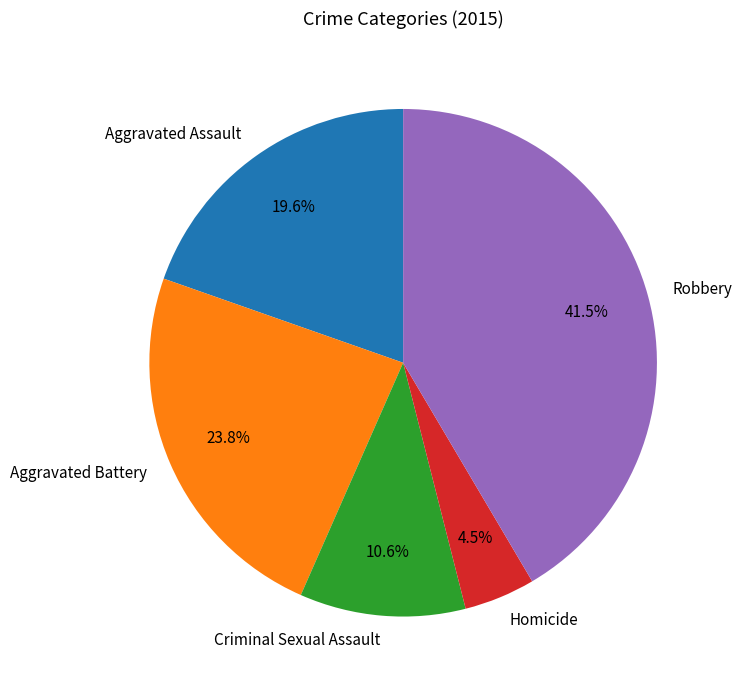

To the nearest percent, what is the difference between the Robbery and Homicide slice percentages?

37%